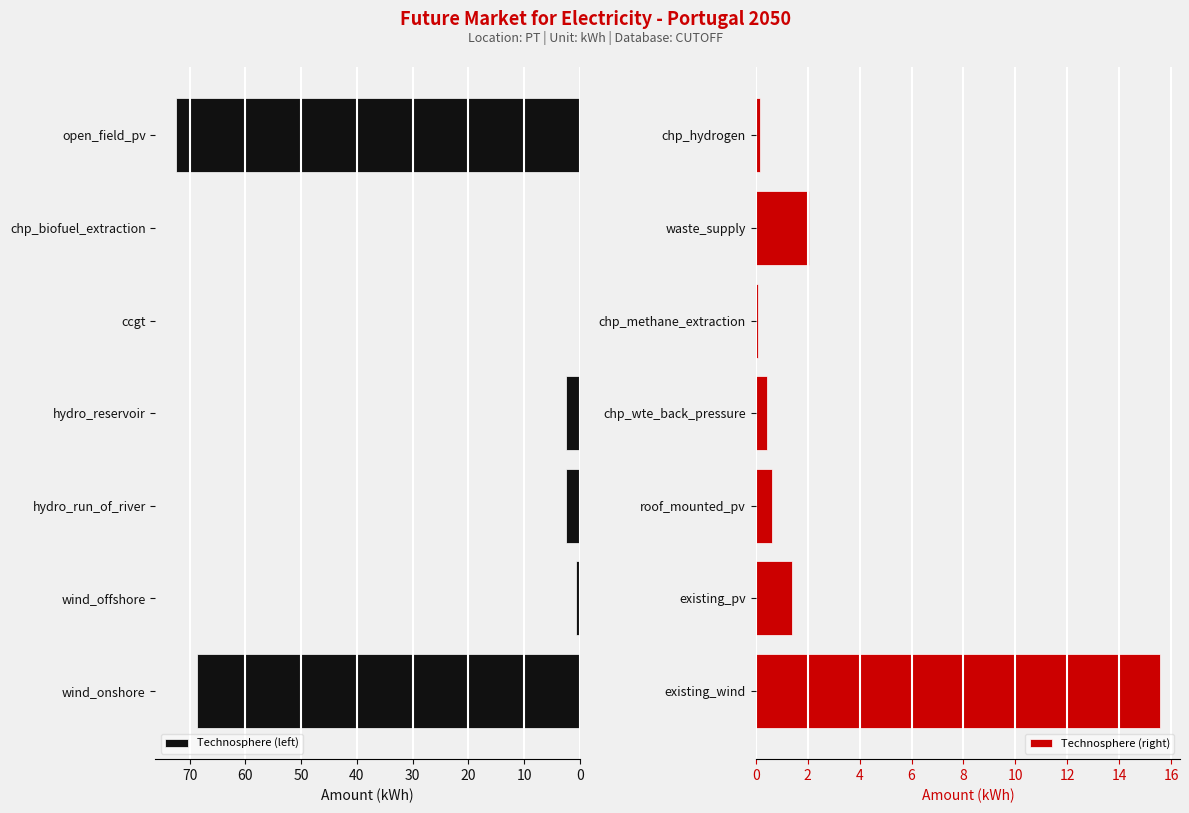

True or false: Technosphere (right) has a value of 0.2 at chp_hydrogen.

True